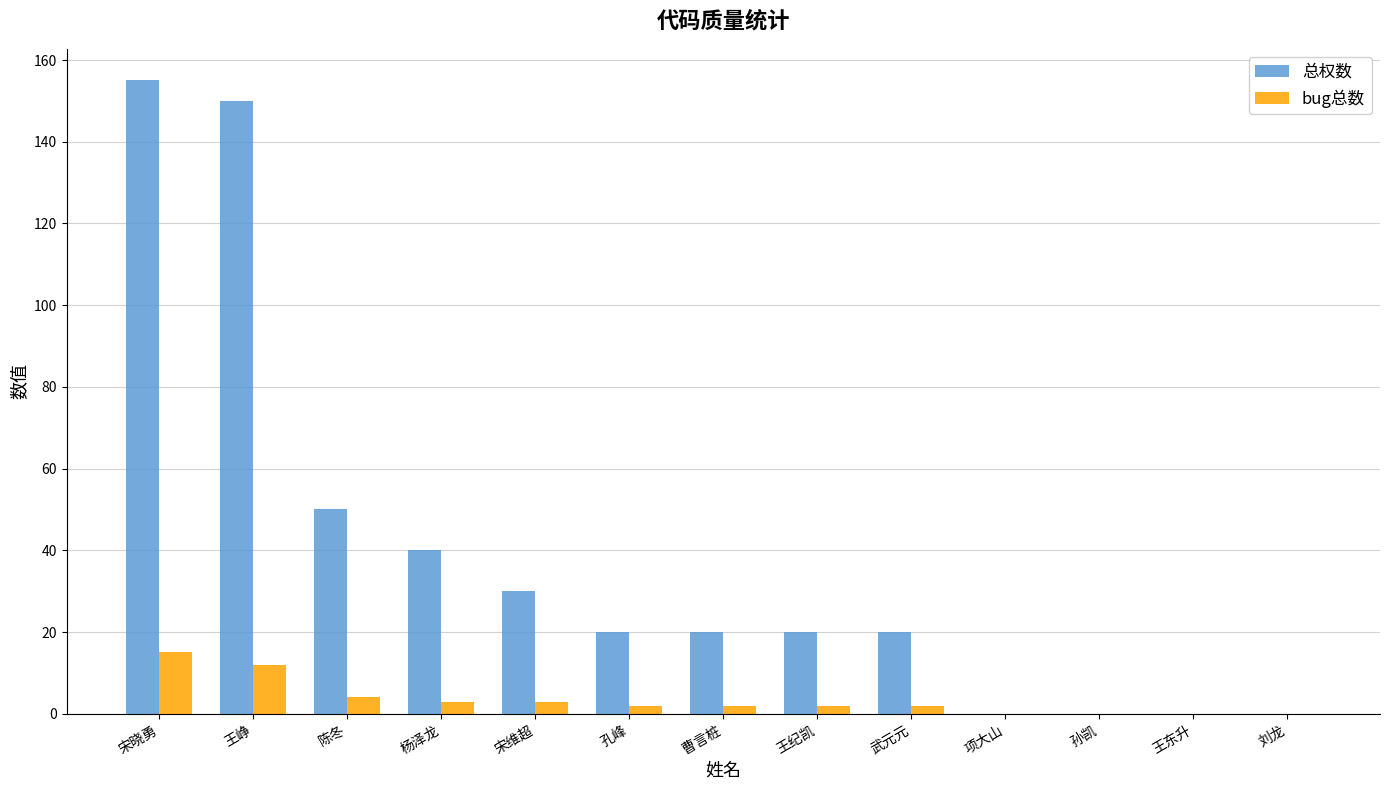

What is the total value across all series at 王峥?

162